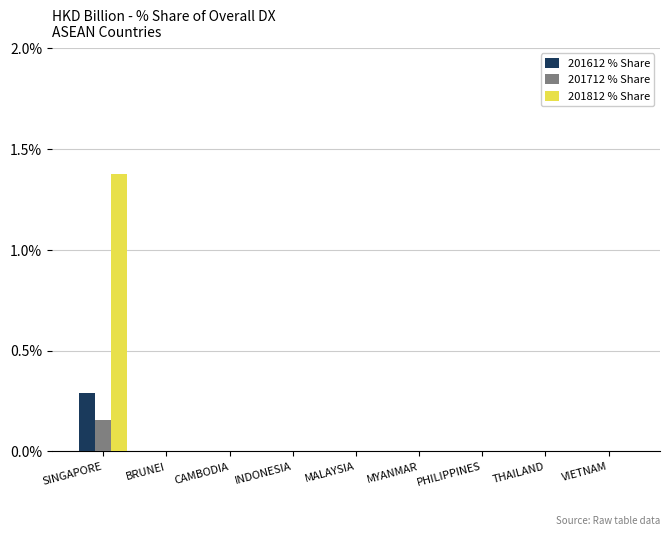

At which category is the sum across all series the highest?

SINGAPORE